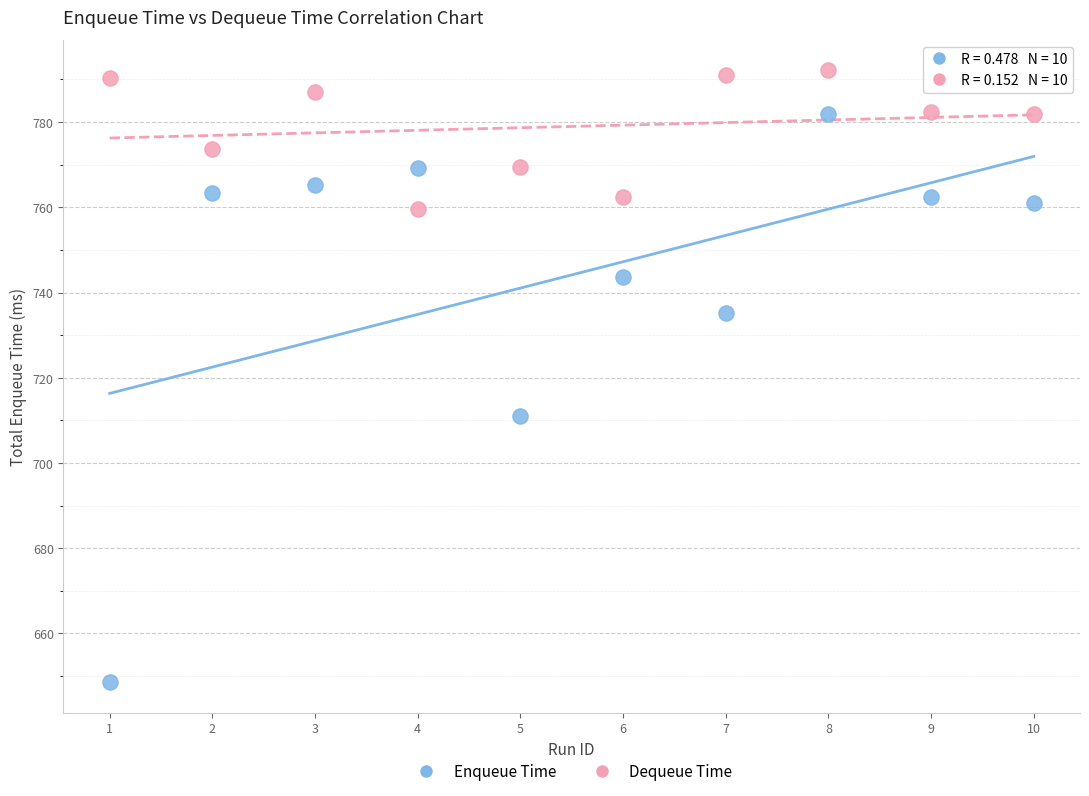

Across all series, what Y value is closest to 720?

710.9